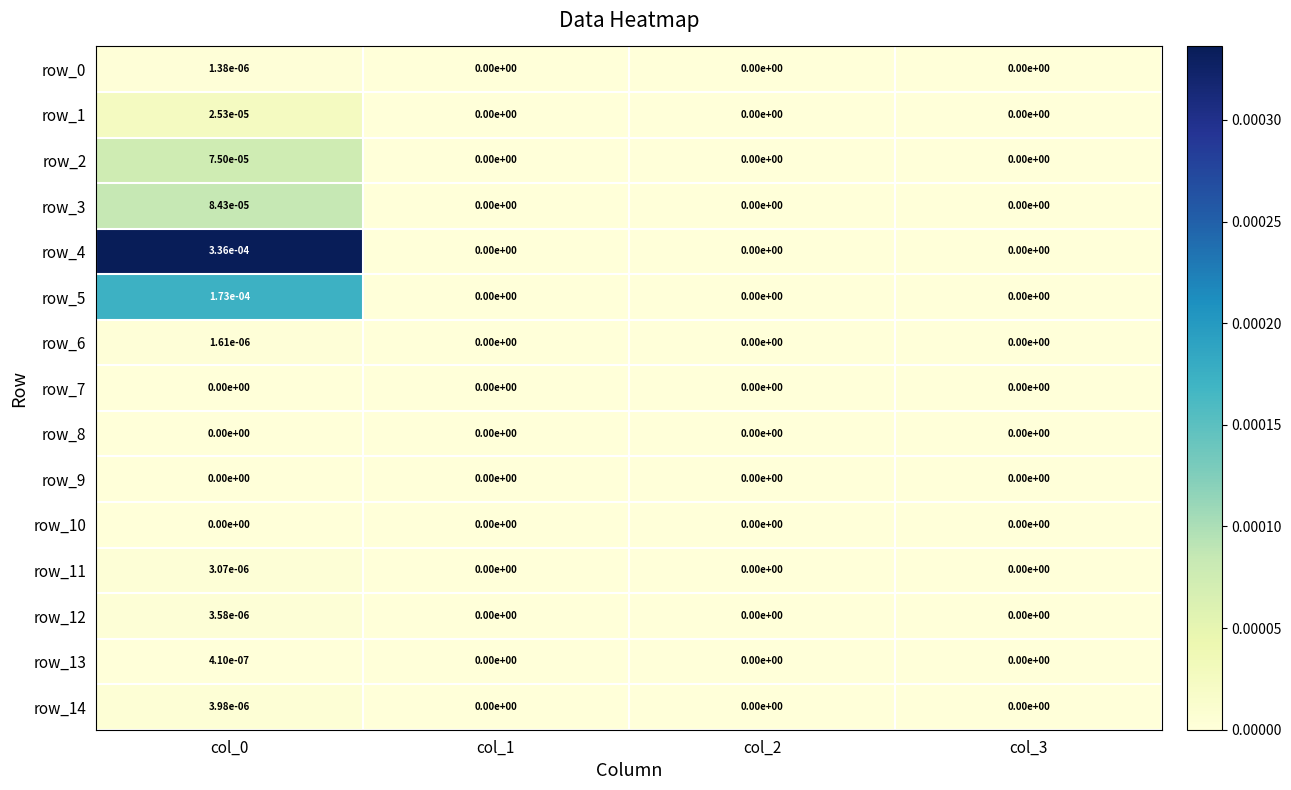

Is the value of row_14 at col_0 greater than the value of row_10 at col_1?

Yes